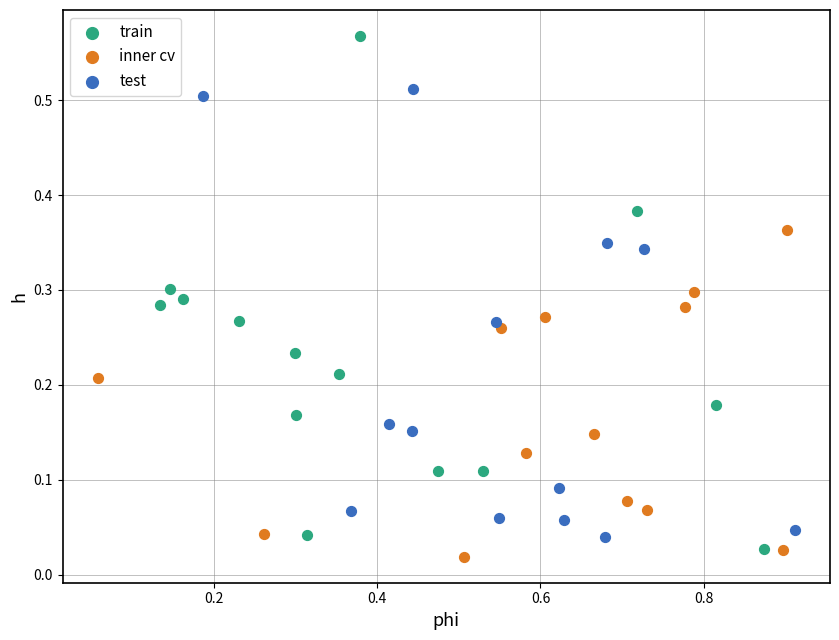

Which series contains the highest Y value?

train